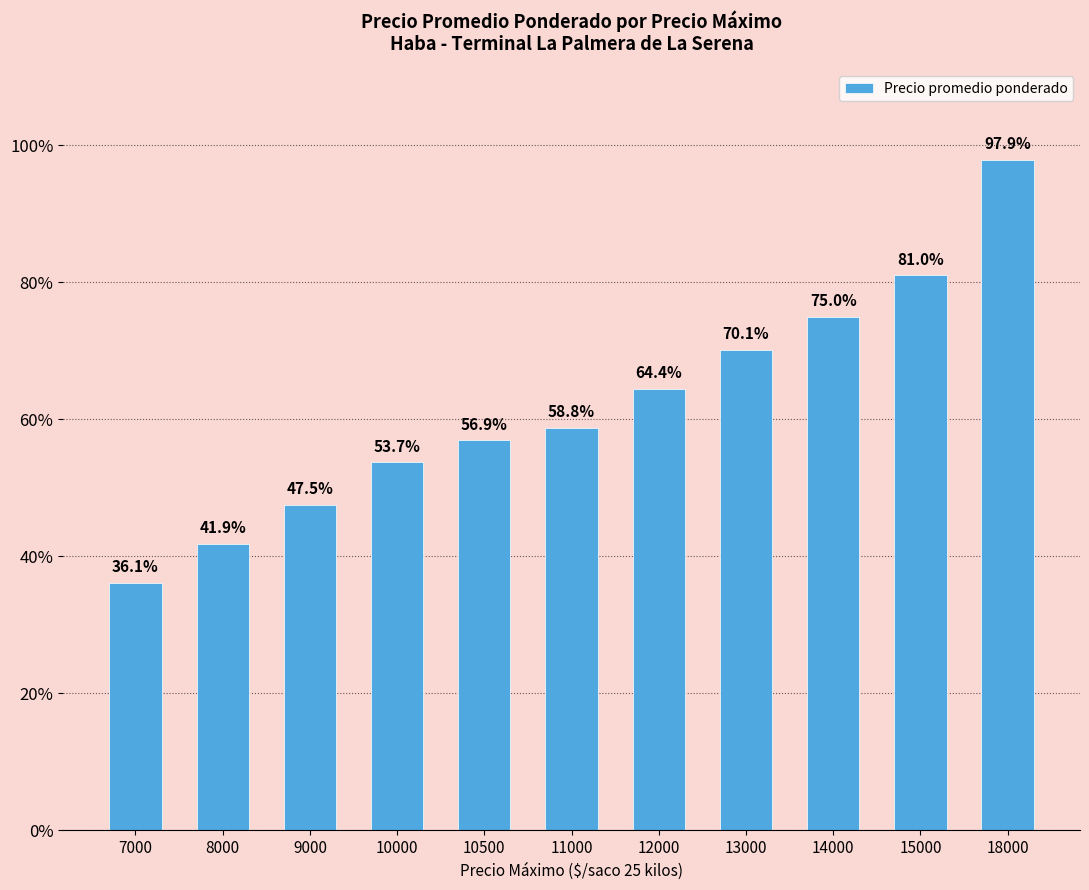

Does the chart contain stacked bars?

No